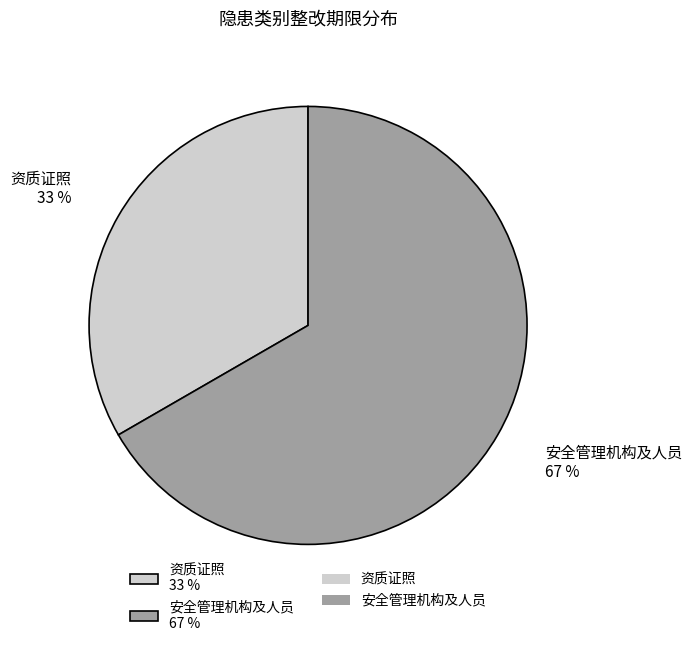

Rank the categories by value from highest to lowest.

安全管理机构及人员, 资质证照